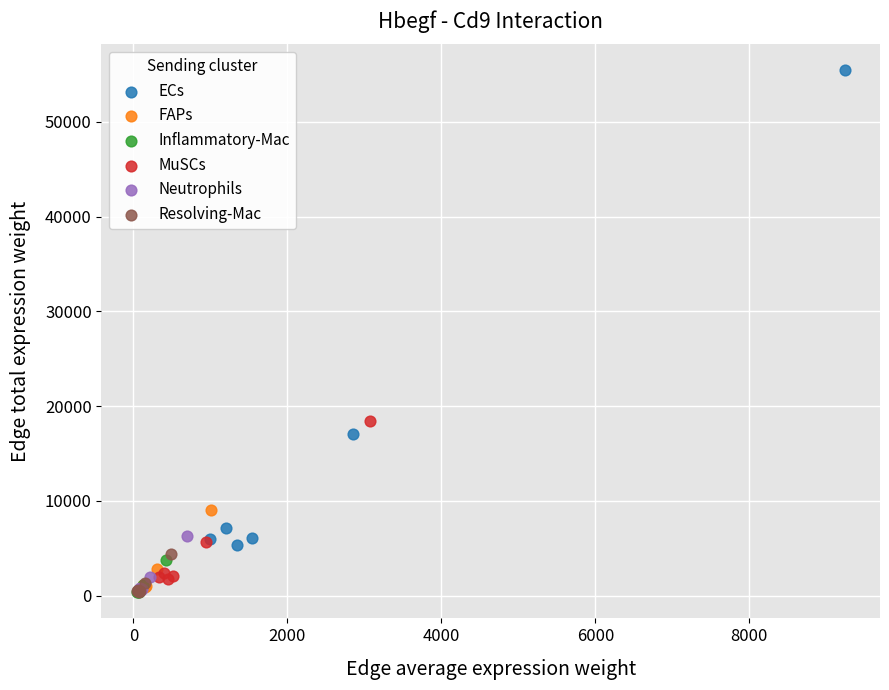

What are all the series names shown in the legend?

ECs, FAPs, Inflammatory-Mac, MuSCs, Neutrophils, Resolving-Mac